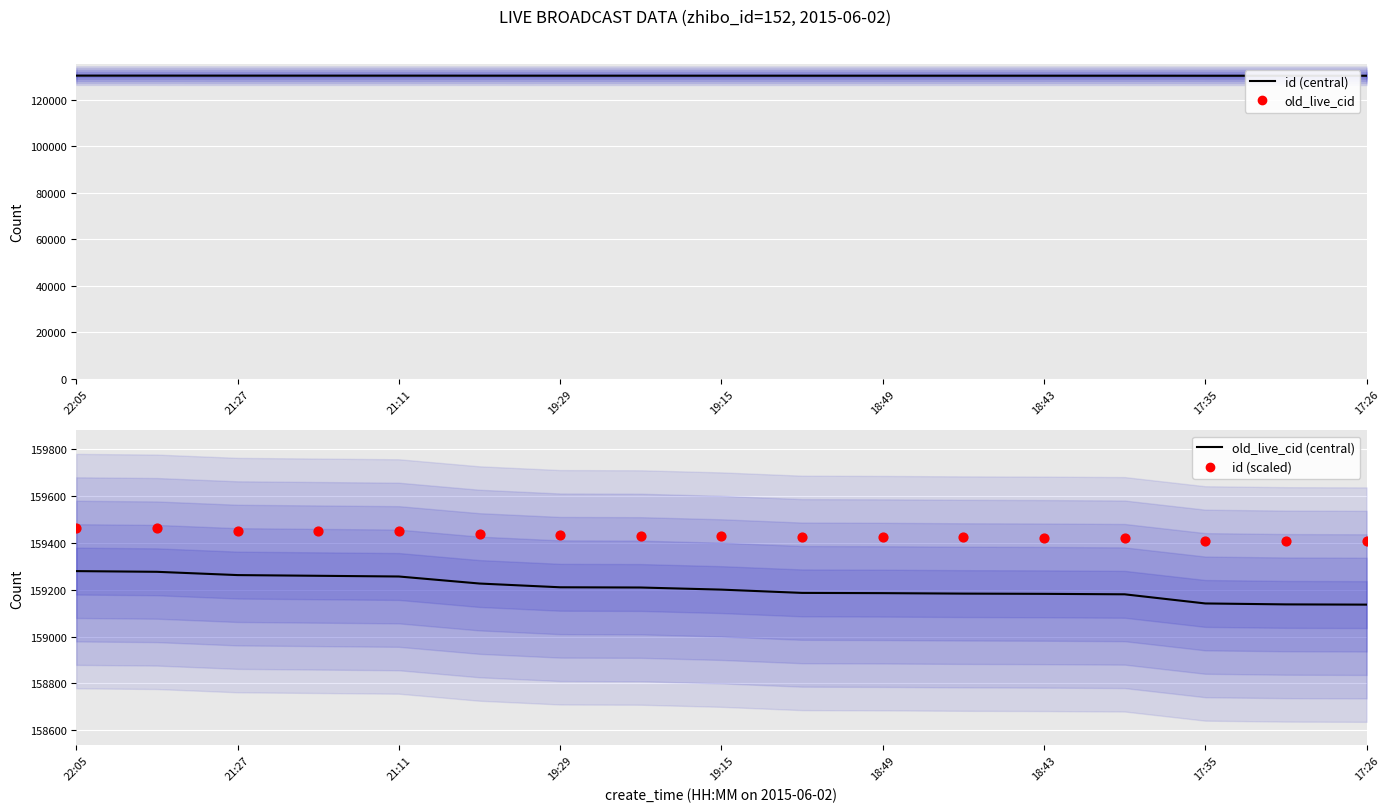

At which category is the sum across all series the highest?

22:05